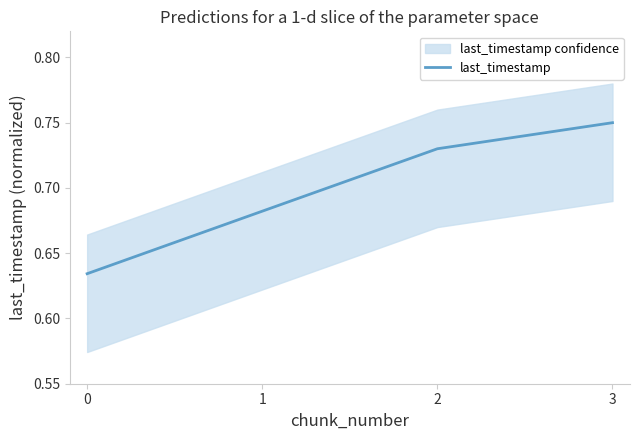

How many values are between 0 and 1?

4